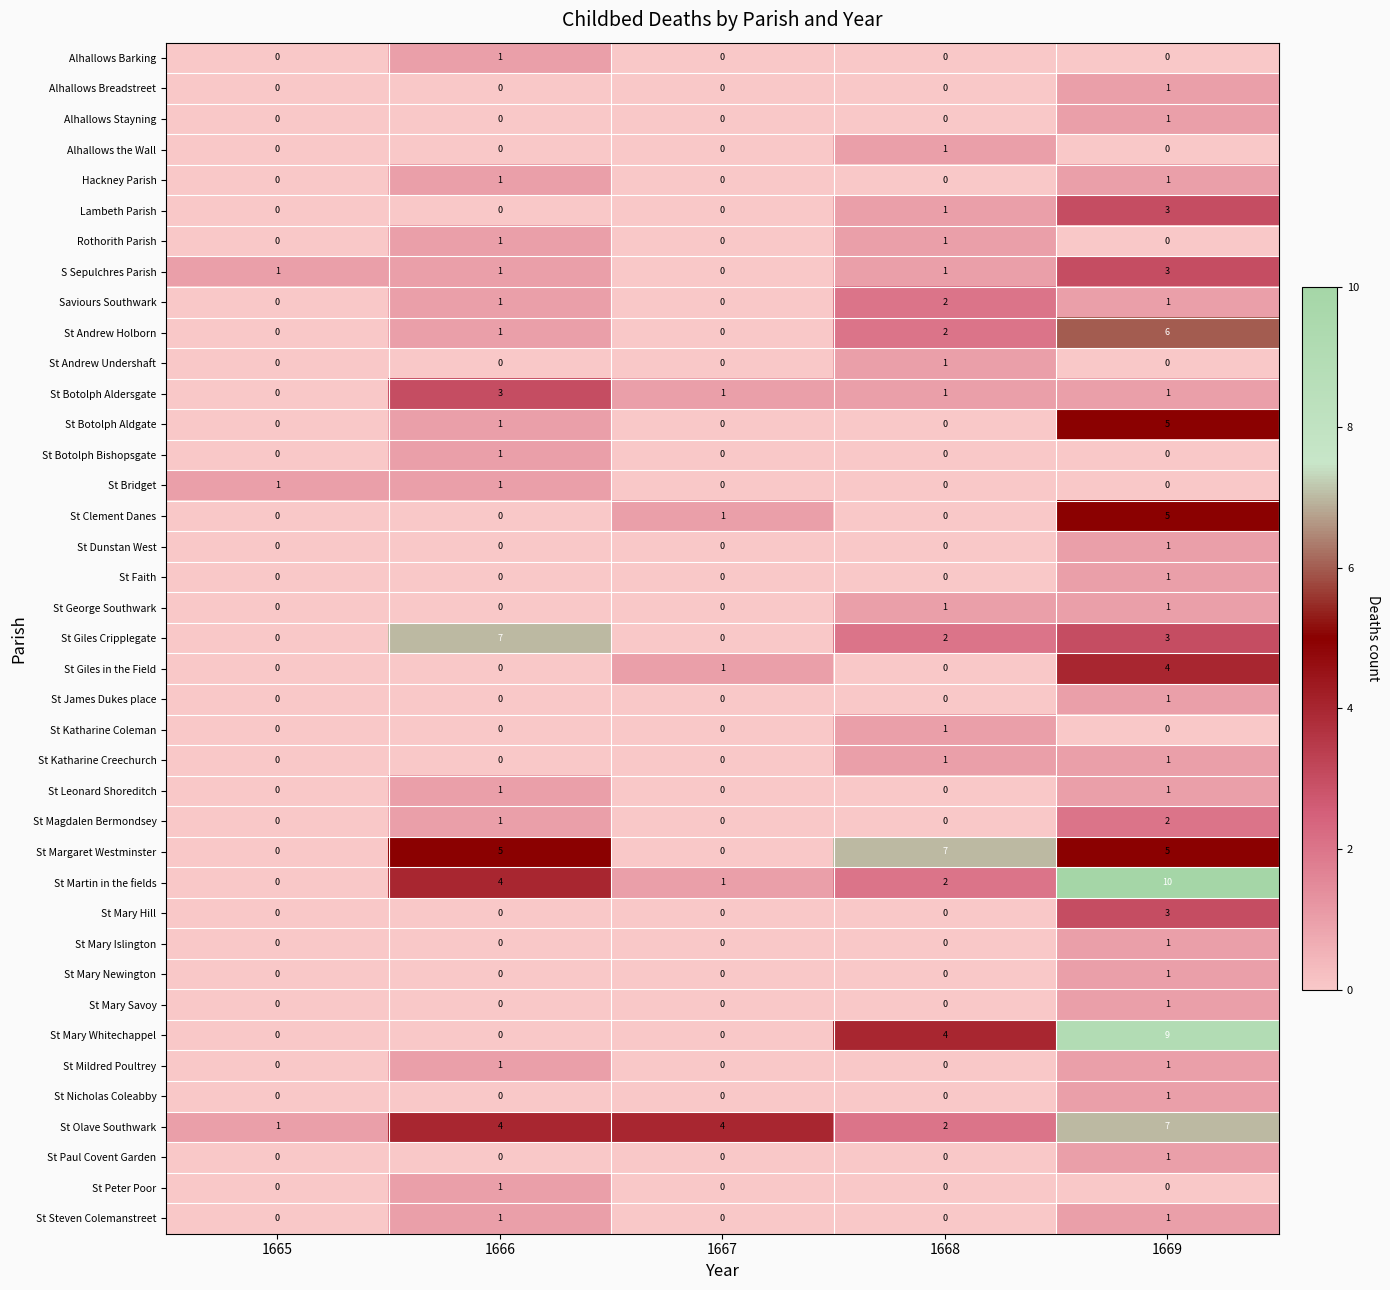

How many series are shown in this chart?

39